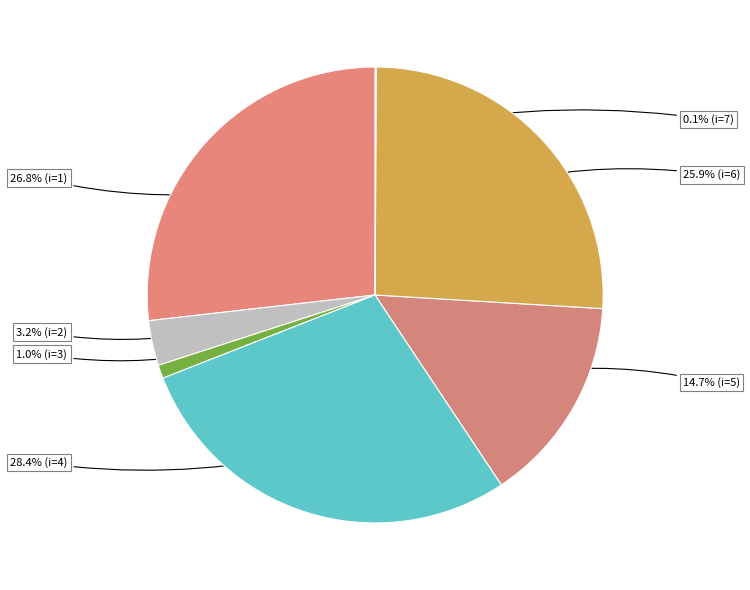

Count the number of slices in the pie.

7